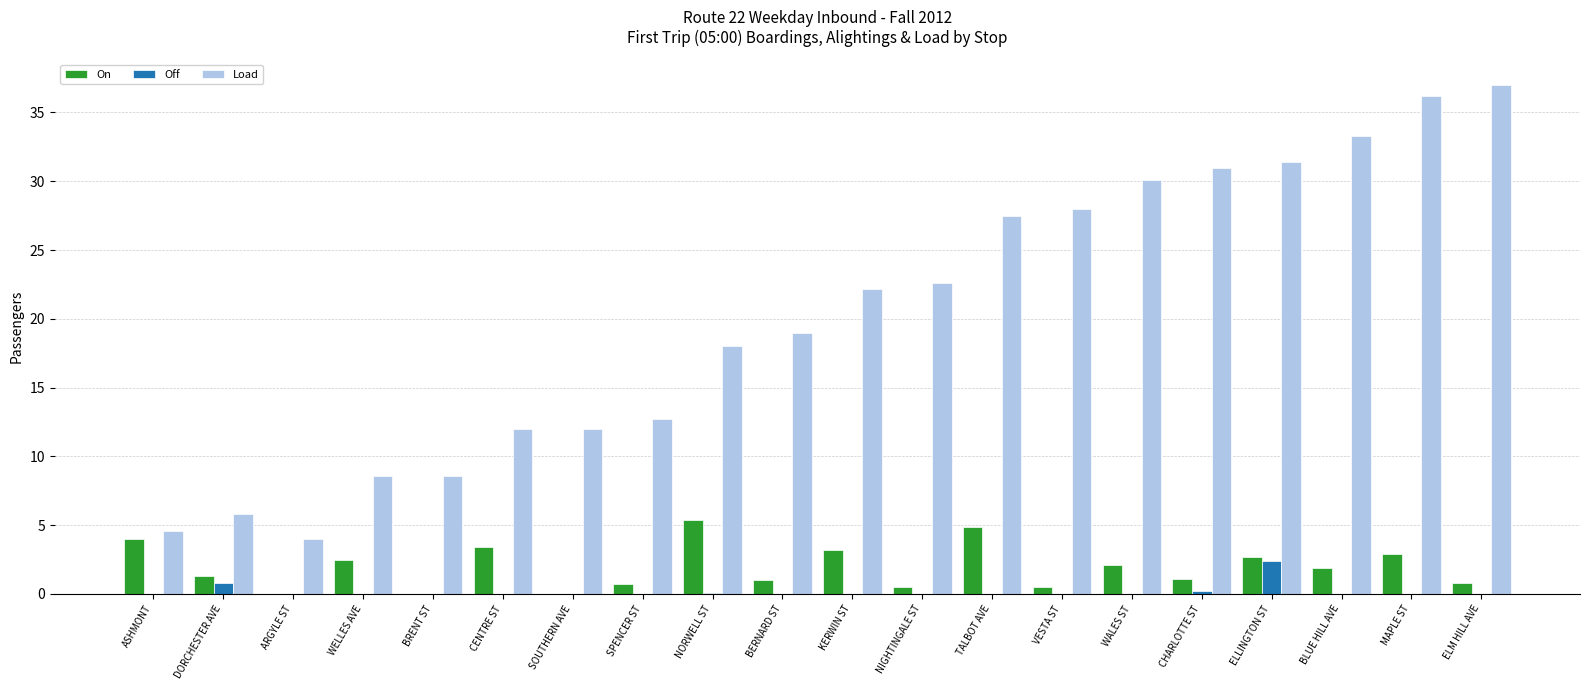

At which label does Load reach its peak?

ELM HILL AVE